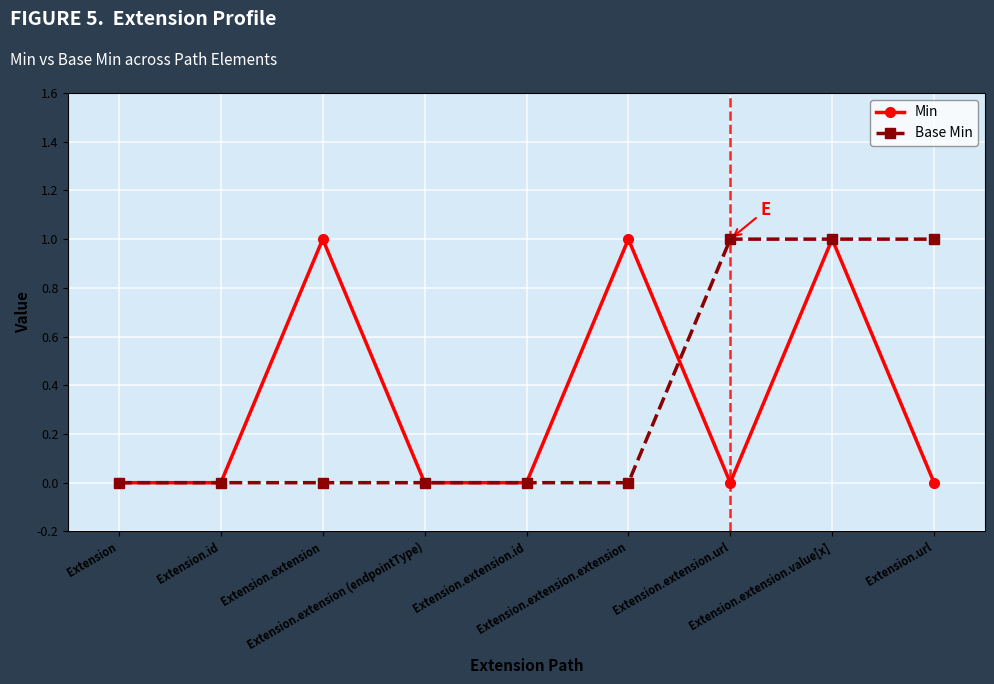

What is the difference between the second highest and second lowest values in the Base Min series?

1